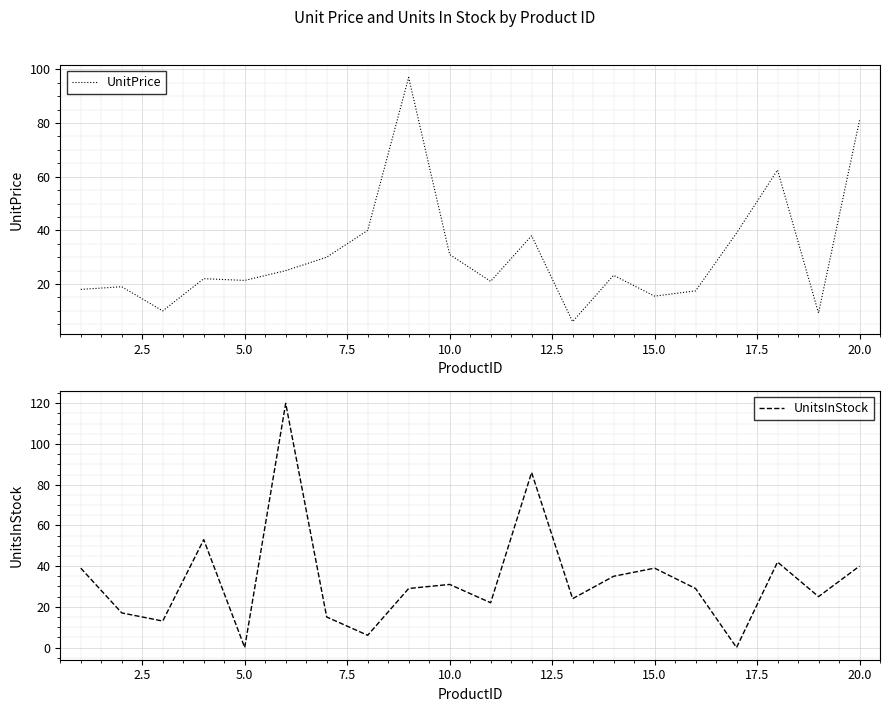

Reading left to right, extract all data points from this chart.

UnitPrice: 18.0	19.0	10.0	22.0	21.4	25.0	30.0	40.0	97.0	31.0	21.0	38.0	6.0	23.2	15.5	17.4	39.0	62.5	9.2	81.0
UnitsInStock: 39.0	17.0	13.0	53.0	0.0	120.0	15.0	6.0	29.0	31.0	22.0	86.0	24.0	35.0	39.0	29.0	0.0	42.0	25.0	40.0